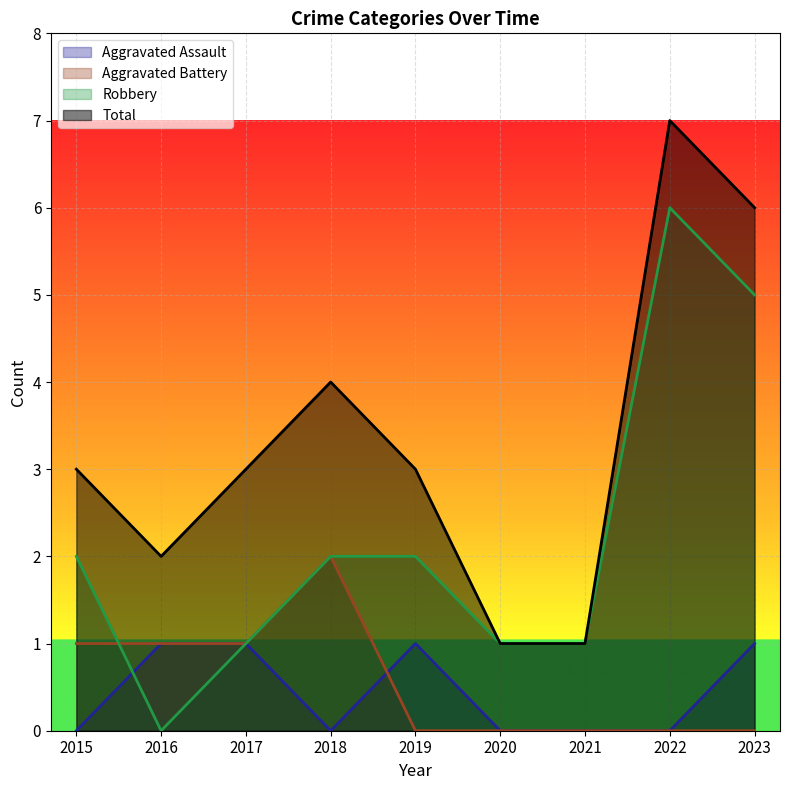

Which series has the largest range (max minus min)?

Robbery